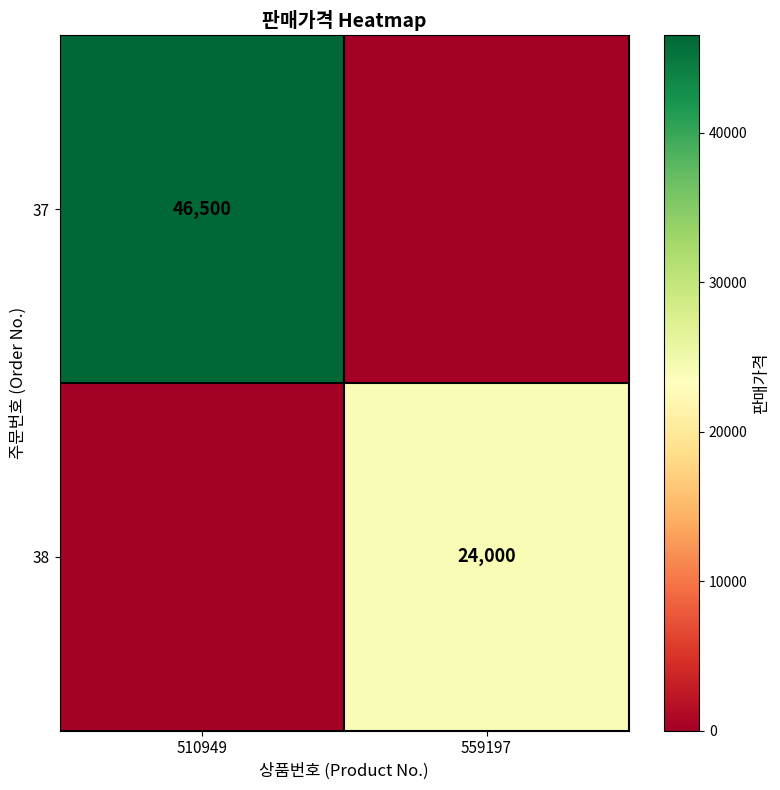

The value of 37 at 510949 is 76324. True or false?

False